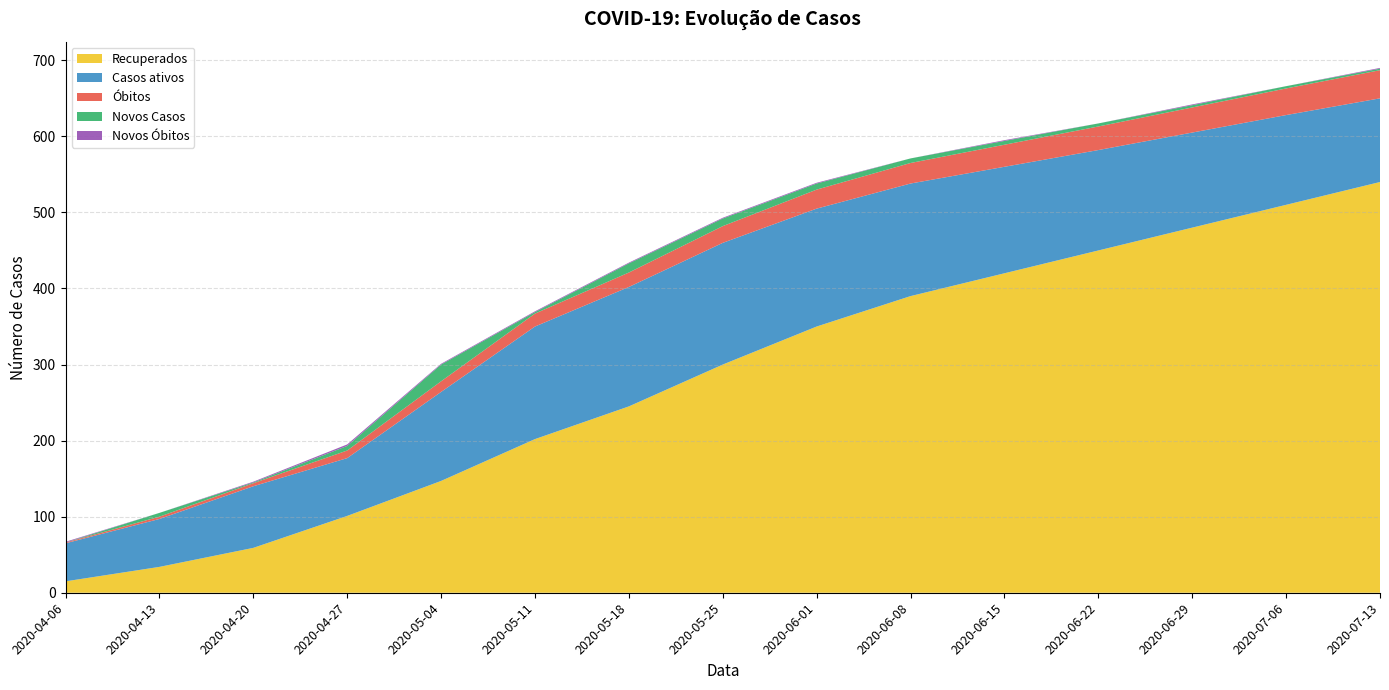

Reading right to left, transcribe all the data shown in this chart.

Recuperados: 2020-07-13=540	2020-07-06=510	2020-06-29=480	2020-06-22=450	2020-06-15=420	2020-06-08=390	2020-06-01=350	2020-05-25=300	2020-05-18=245	2020-05-11=202	2020-05-04=147	2020-04-27=101	2020-04-20=59	2020-04-13=34	2020-04-06=15
Casos ativos: 2020-07-13=110	2020-07-06=118	2020-06-29=125	2020-06-22=132	2020-06-15=140	2020-06-08=148	2020-06-01=155	2020-05-25=160	2020-05-18=157	2020-05-11=148	2020-05-04=117	2020-04-27=76	2020-04-20=81	2020-04-13=63	2020-04-06=50
Óbitos: 2020-07-13=37	2020-07-06=35	2020-06-29=33	2020-06-22=31	2020-06-15=29	2020-06-08=27	2020-06-01=25	2020-05-25=22	2020-05-18=19	2020-05-11=17	2020-05-04=14	2020-04-27=10	2020-04-20=4	2020-04-13=3	2020-04-06=1
Novos Casos: 2020-07-13=2	2020-07-06=3	2020-06-29=3	2020-06-22=4	2020-06-15=5	2020-06-08=6	2020-06-01=8	2020-05-25=10	2020-05-18=12	2020-05-11=2	2020-05-04=22	2020-04-27=6	2020-04-20=1	2020-04-13=5	2020-04-06=0
Novos Óbitos: 2020-07-13=1	2020-07-06=0	2020-06-29=1	2020-06-22=0	2020-06-15=1	2020-06-08=0	2020-06-01=1	2020-05-25=1	2020-05-18=1	2020-05-11=1	2020-05-04=1	2020-04-27=2	2020-04-20=1	2020-04-13=0	2020-04-06=1